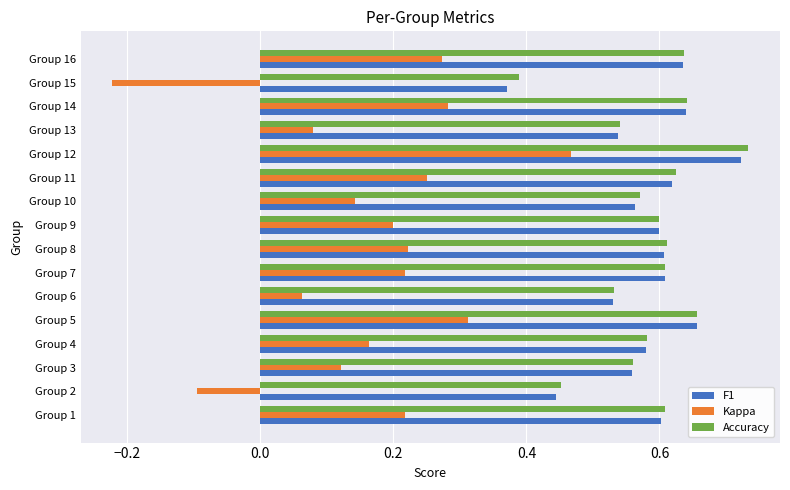

How many categories are shown in the chart?

16